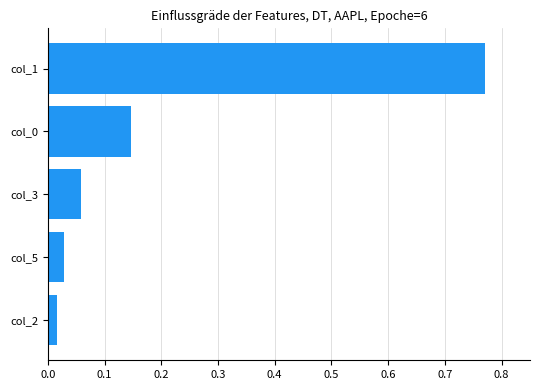

Which label corresponds to the largest value in the chart?

col_1